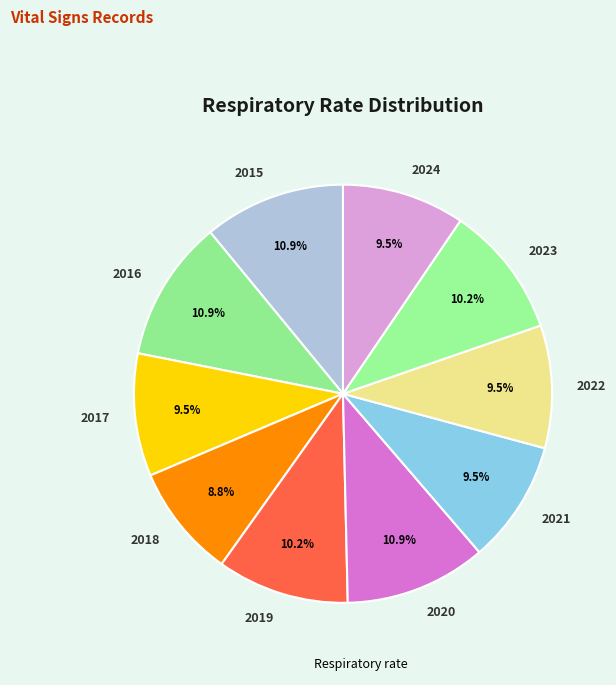

To the nearest percent, what is the difference between the largest and smallest slice percentages?

2%